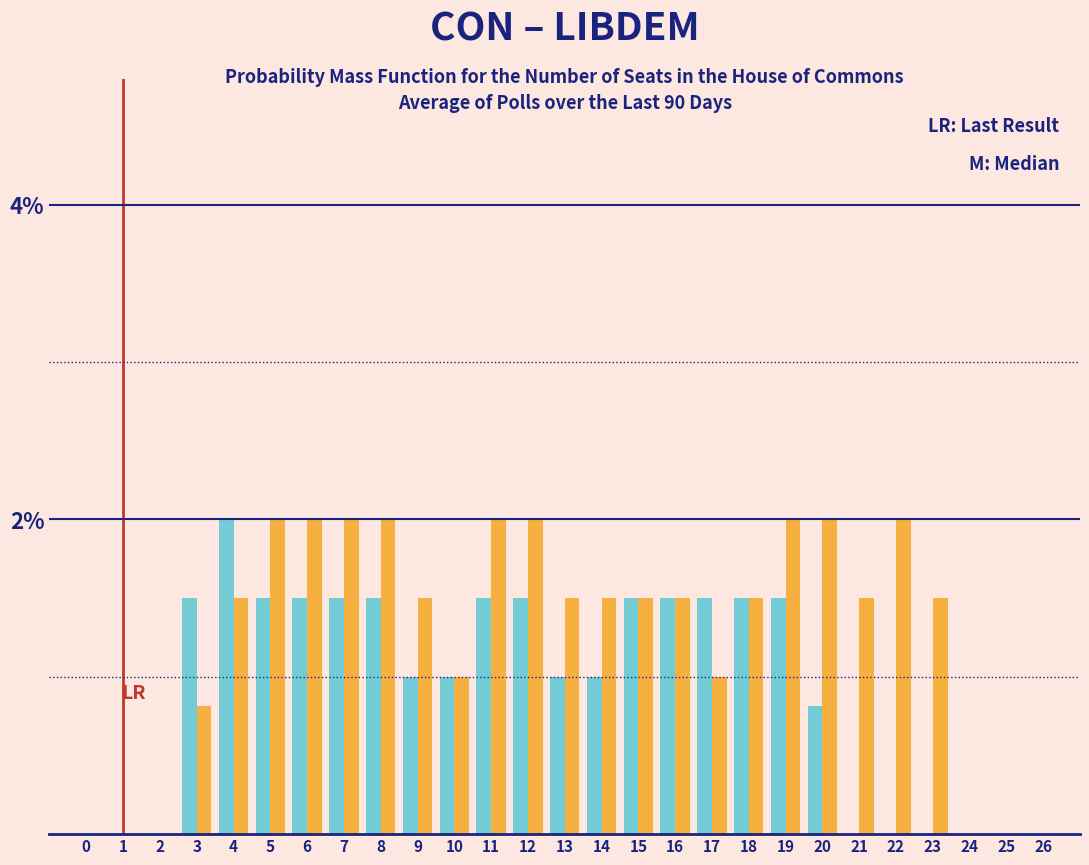

What is the total value across all series at 15?

3.0